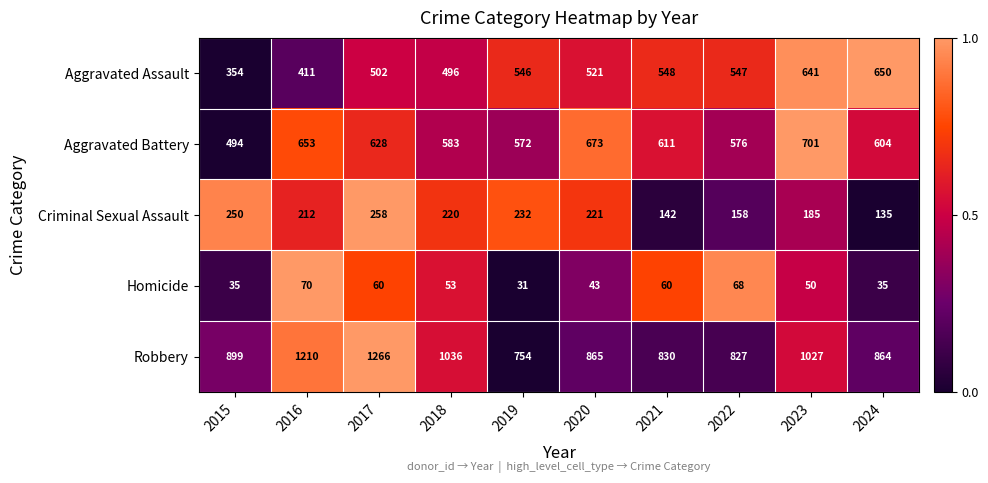

At which category is the sum across all series the highest?

2017